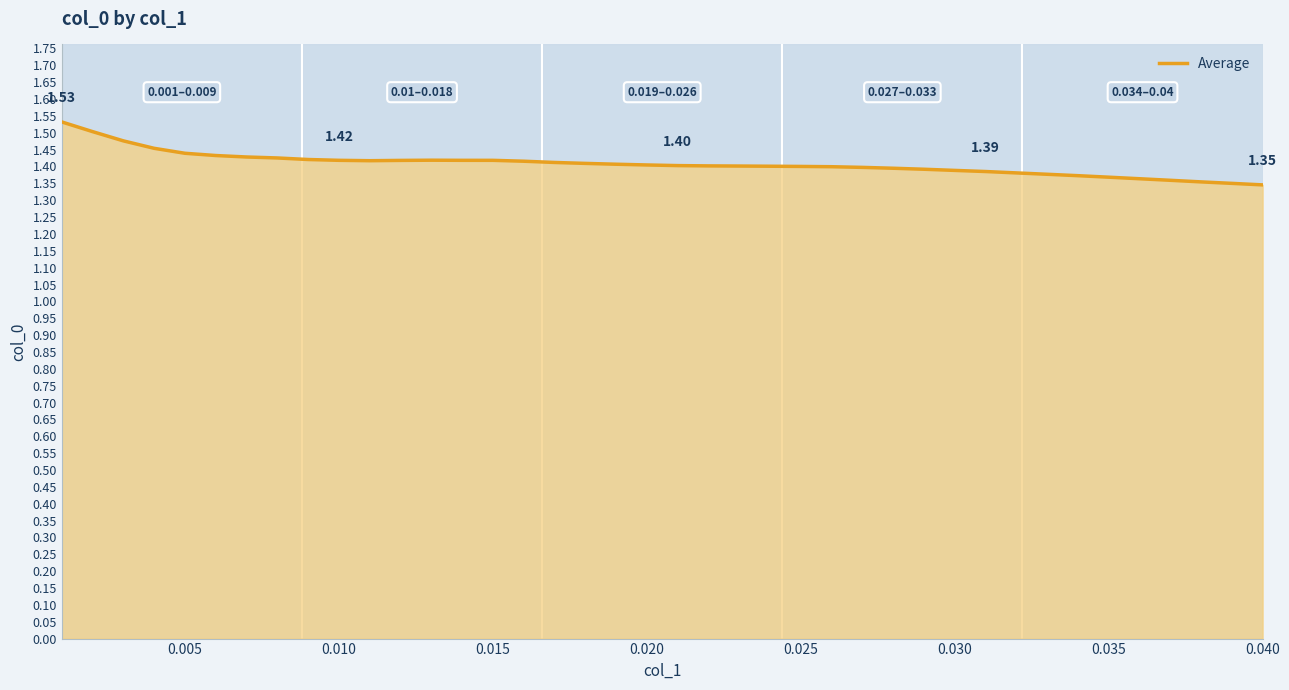

How many lines are shown in the chart?

1